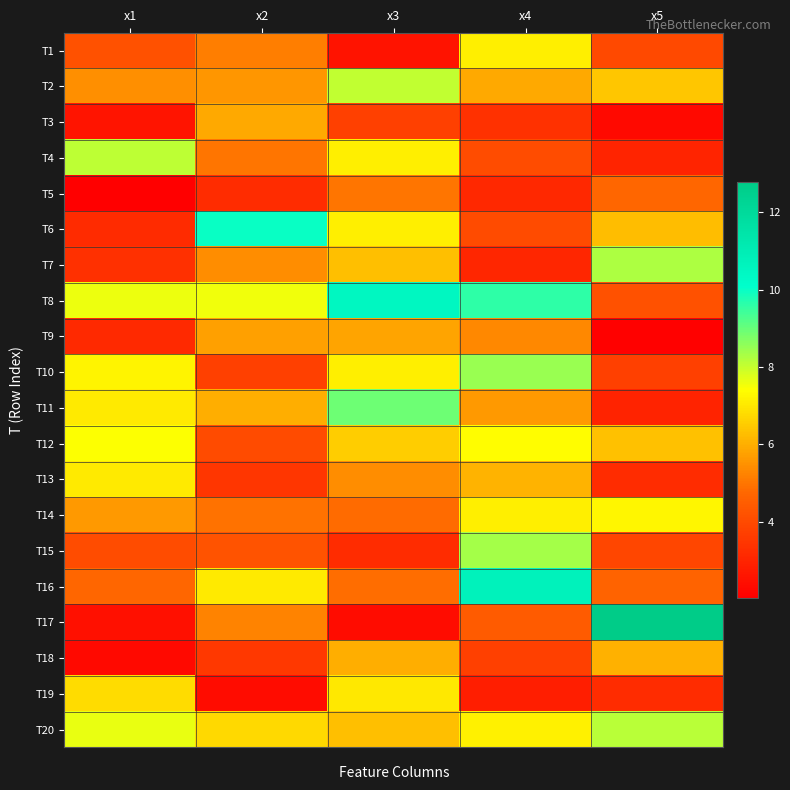

Reading right to left, list all the values displayed in this chart.

T1: x5=4.0	x4=7.1	x3=2.5	x2=5.1	x1=4.2
T2: x5=6.4	x4=5.9	x3=8.0	x2=5.6	x1=5.5
T3: x5=2.3	x4=3.4	x3=3.7	x2=5.9	x1=2.6
T4: x5=3.0	x4=4.0	x3=7.1	x2=5.0	x1=8.1
T5: x5=4.8	x4=3.1	x3=5.0	x2=3.2	x1=2.0
T6: x5=6.3	x4=4.0	x3=7.1	x2=10.0	x1=3.2
T7: x5=8.3	x4=3.0	x3=6.3	x2=5.4	x1=3.3
T8: x5=4.2	x4=9.6	x3=10.5	x2=7.6	x1=7.6
T9: x5=2.1	x4=5.3	x3=5.8	x2=5.8	x1=3.1
T10: x5=3.7	x4=8.5	x3=7.1	x2=3.7	x1=7.2
T11: x5=3.0	x4=5.6	x3=8.9	x2=6.0	x1=7.1
T12: x5=6.3	x4=7.4	x3=6.6	x2=4.0	x1=7.4
T13: x5=3.2	x4=6.1	x3=5.4	x2=3.5	x1=7.0
T14: x5=7.3	x4=7.1	x3=4.8	x2=5.0	x1=5.6
T15: x5=3.9	x4=8.3	x3=3.2	x2=4.2	x1=4.1
T16: x5=4.6	x4=10.8	x3=4.9	x2=7.0	x1=4.7
T17: x5=12.8	x4=4.5	x3=2.4	x2=5.2	x1=2.5
T18: x5=6.0	x4=3.7	x3=6.0	x2=3.5	x1=2.3
T19: x5=3.2	x4=2.8	x3=7.0	x2=2.4	x1=6.8
T20: x5=8.1	x4=7.2	x3=6.3	x2=6.8	x1=7.6